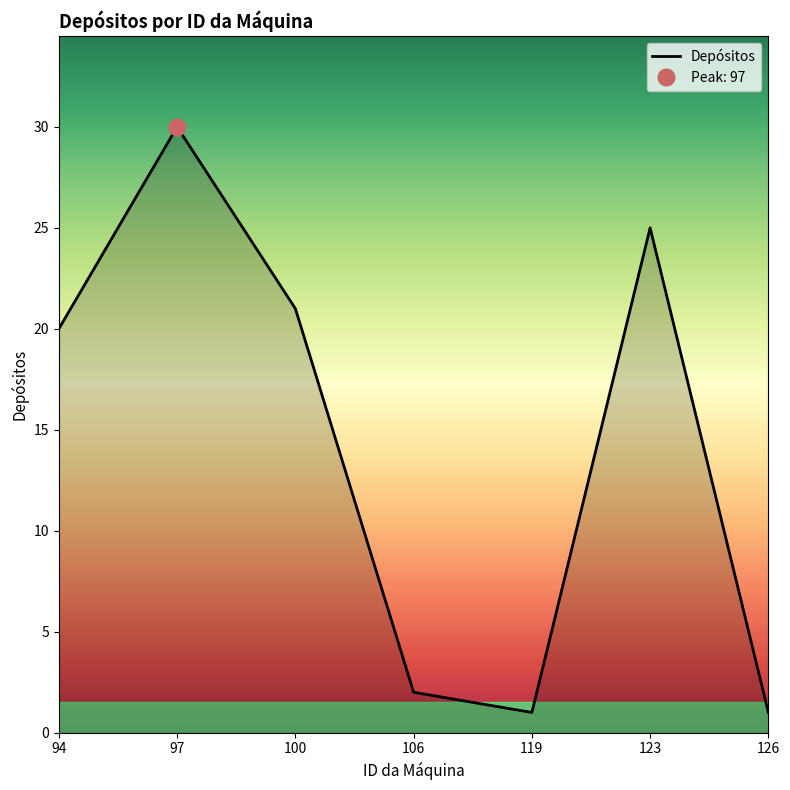

What is the maximum value shown in the chart?

30